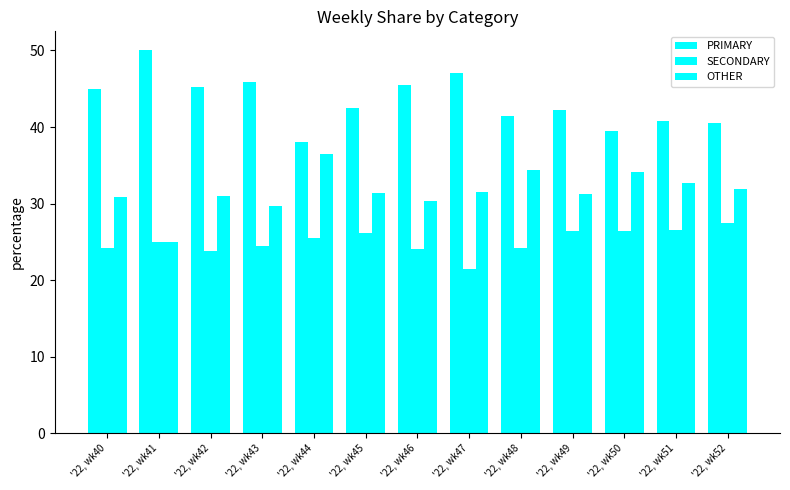

What is the value of the PRIMARY bar at the 2nd from the left?

50.0